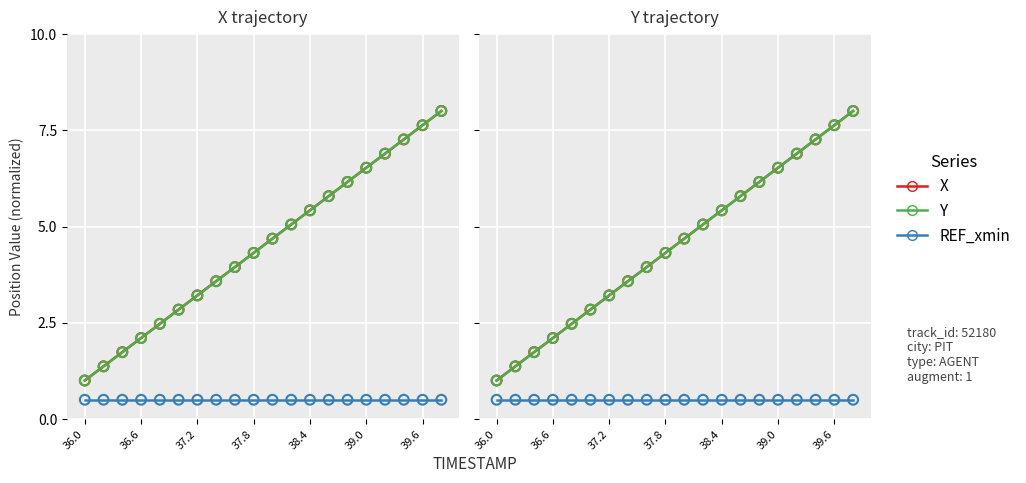

Is the value of Y at 12 greater than the value of X at 37.2?

Yes